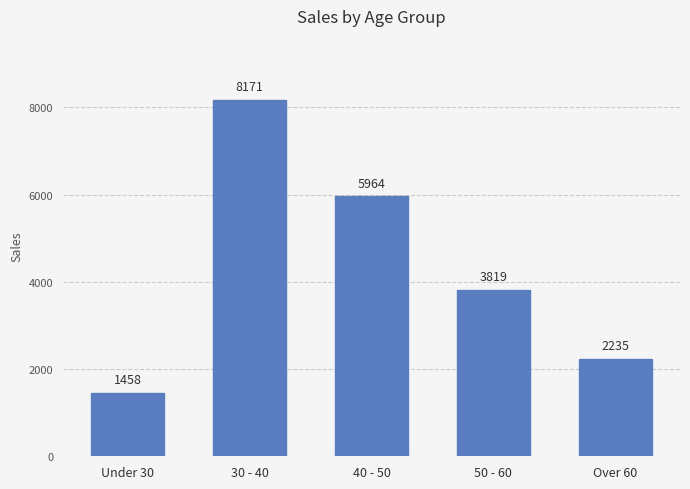

Is it true that the value at 40 - 50 is 3430?

False